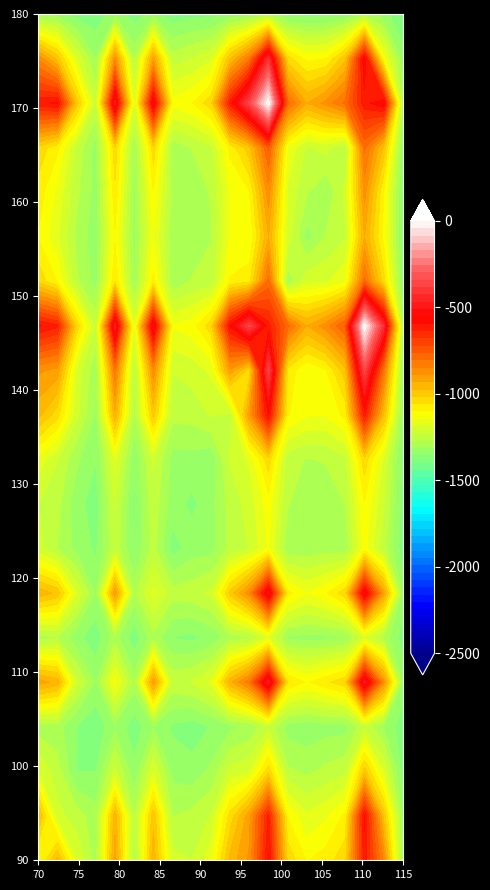

At how many categories does at least one series exceed 1101?

2